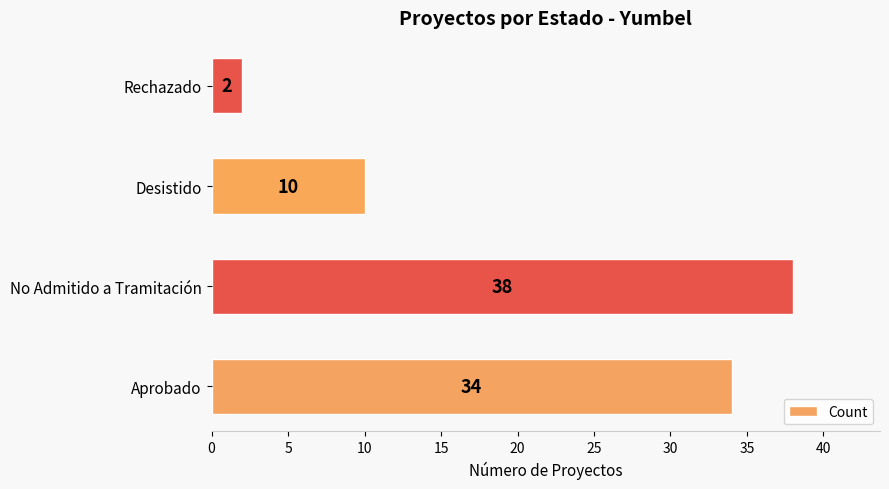

What is the greatest value displayed?

38